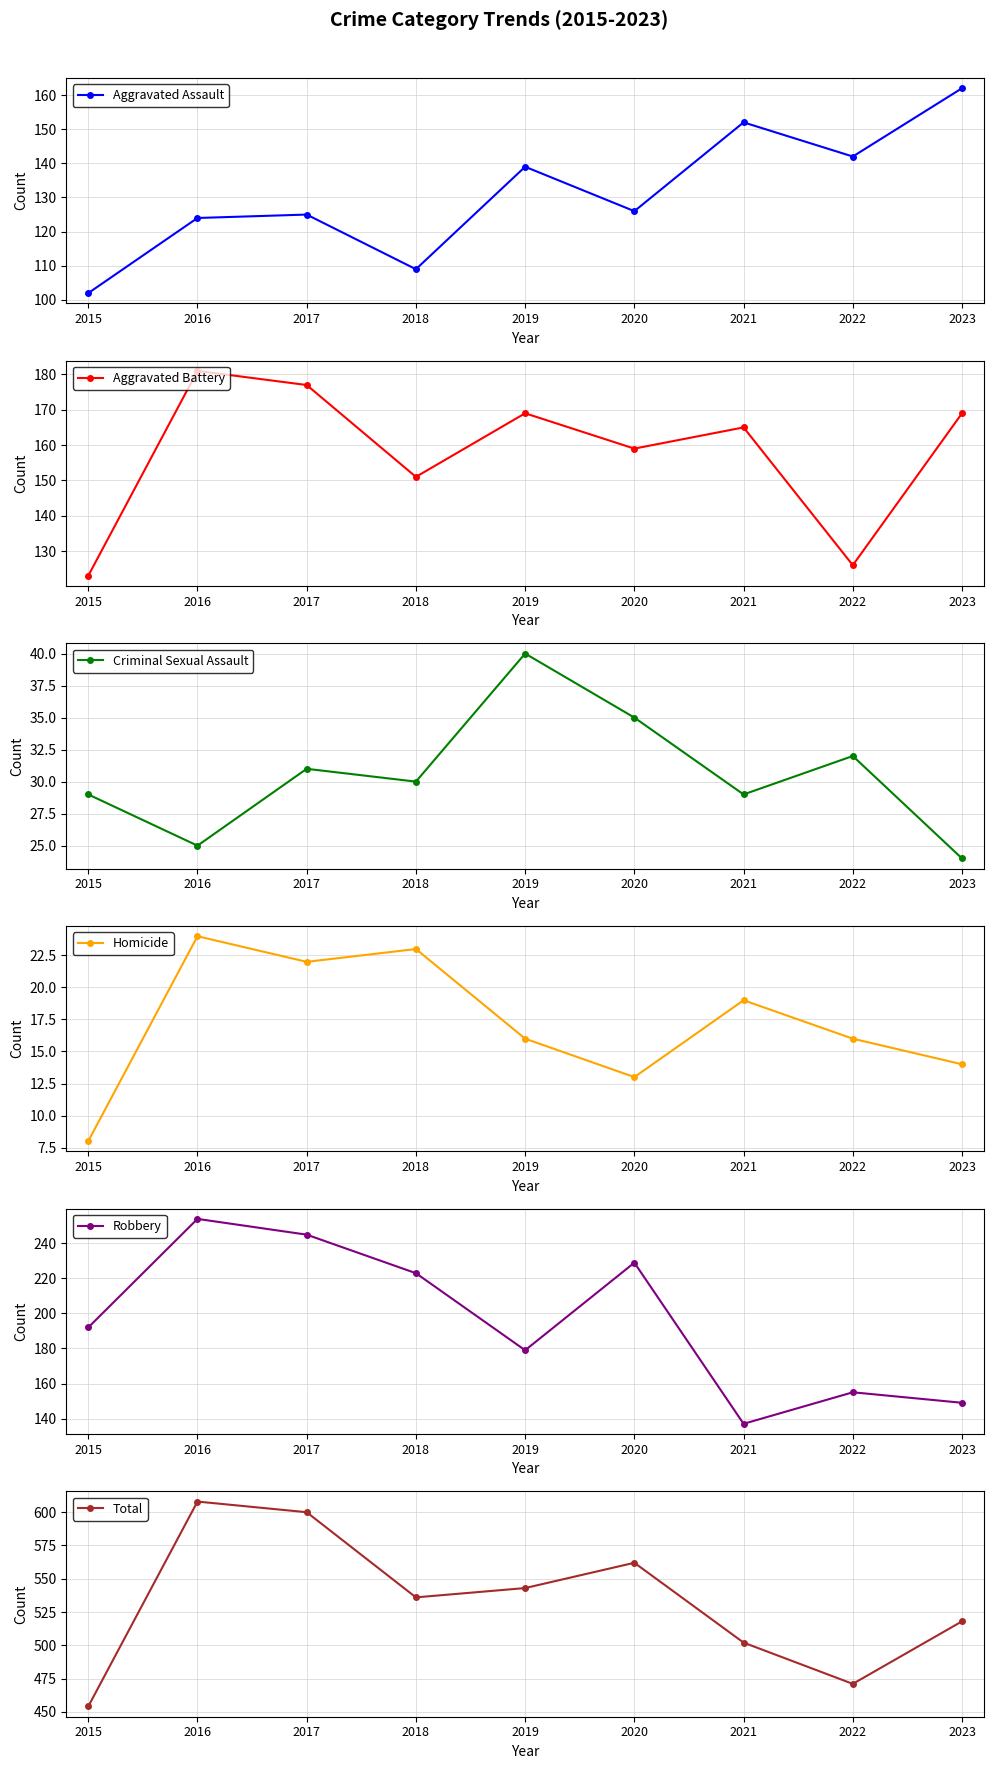

Between 2018 and 2023, which series saw the biggest shift?

Robbery